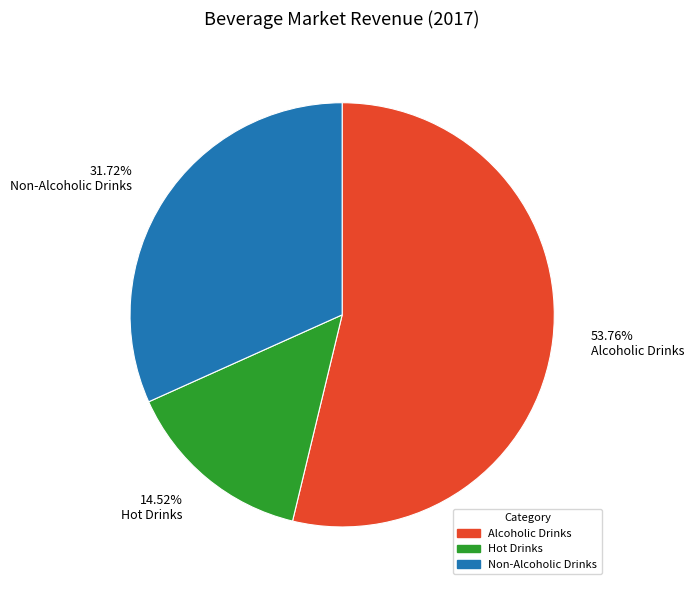

To the nearest percent, what is the difference between the largest and smallest slice percentages?

39%